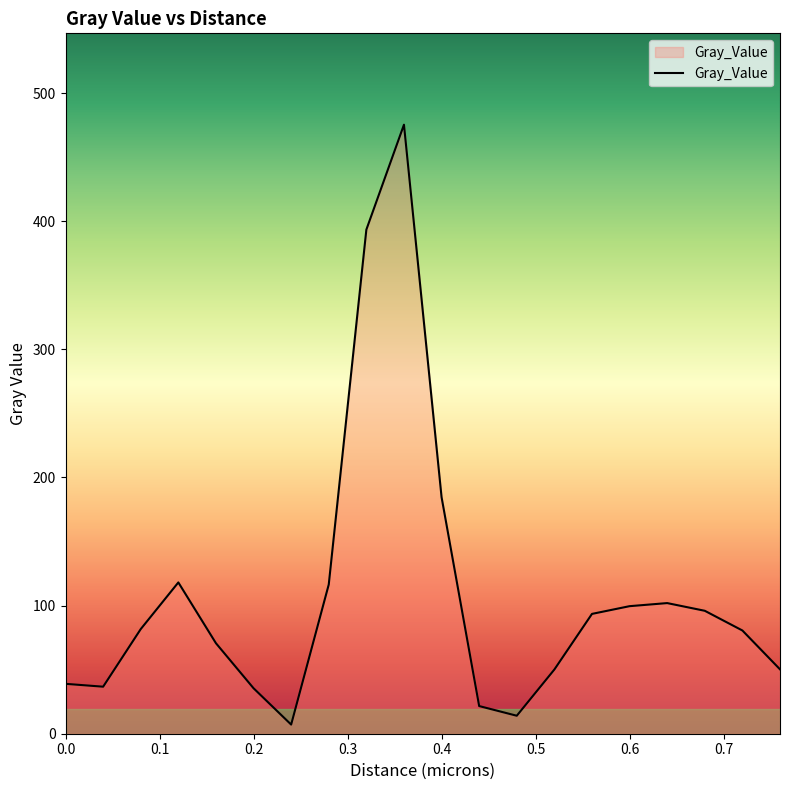

What is the maximum value shown in the chart?

475.3